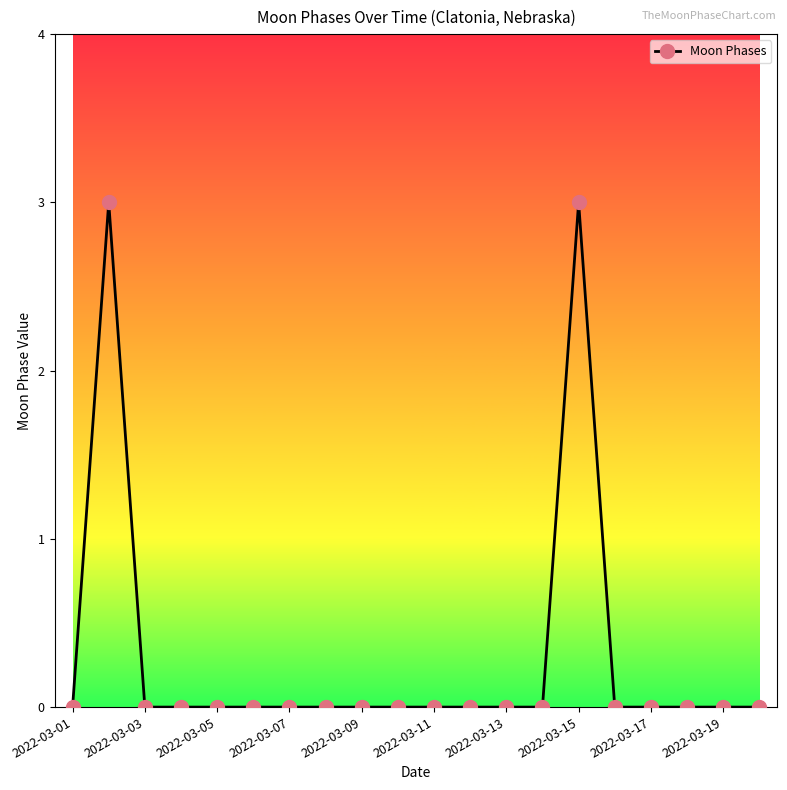

How many values are between 0 and 1?

18